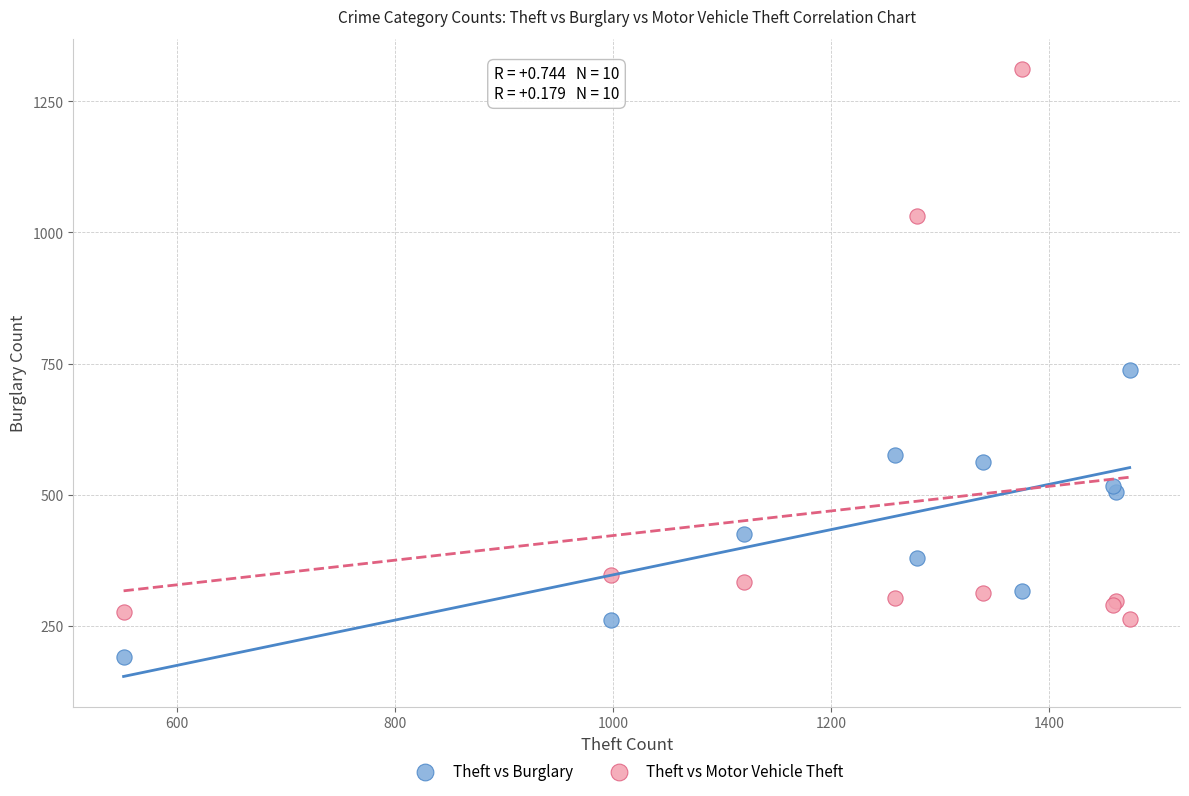

Which series reaches the minimum Y coordinate?

Theft vs Burglary